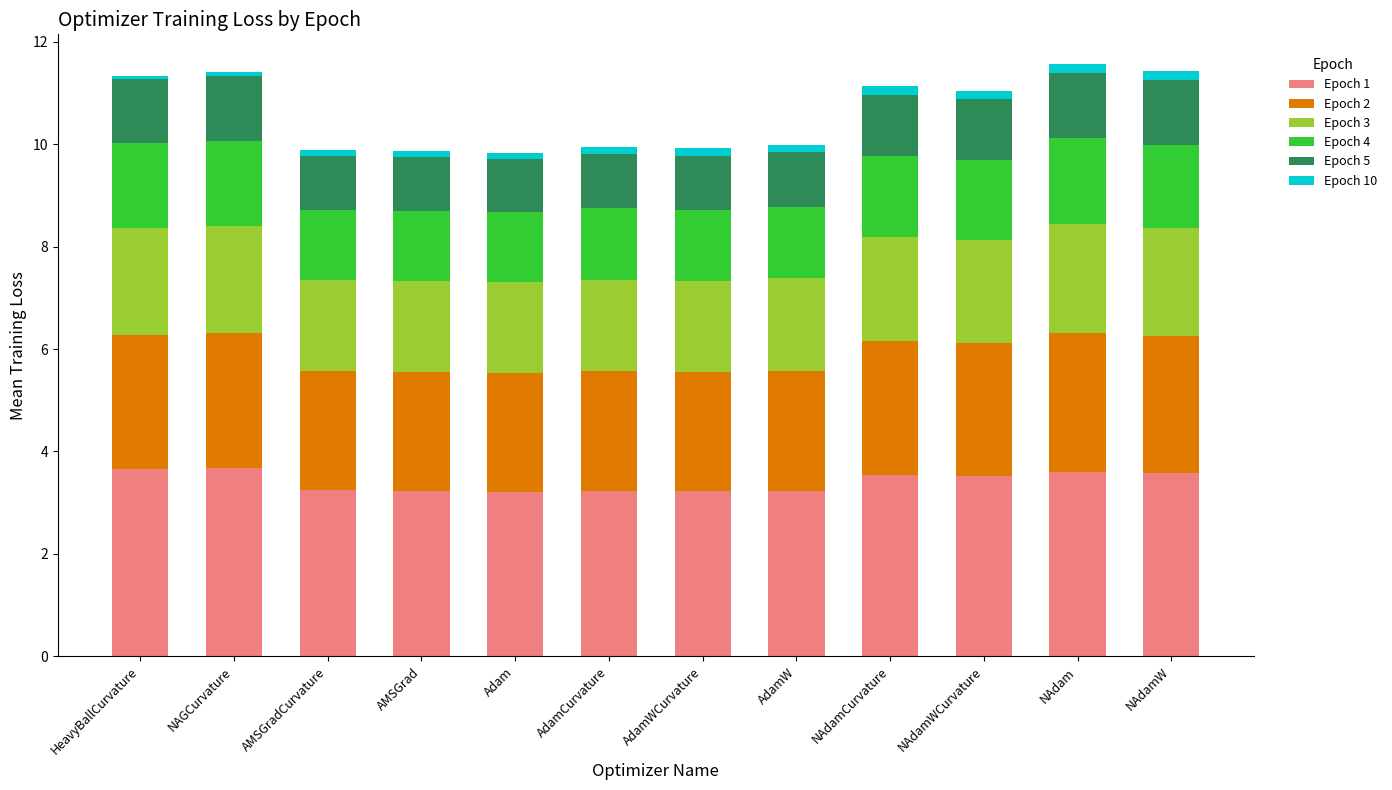

What is the maximum value for Epoch 1?

3.7